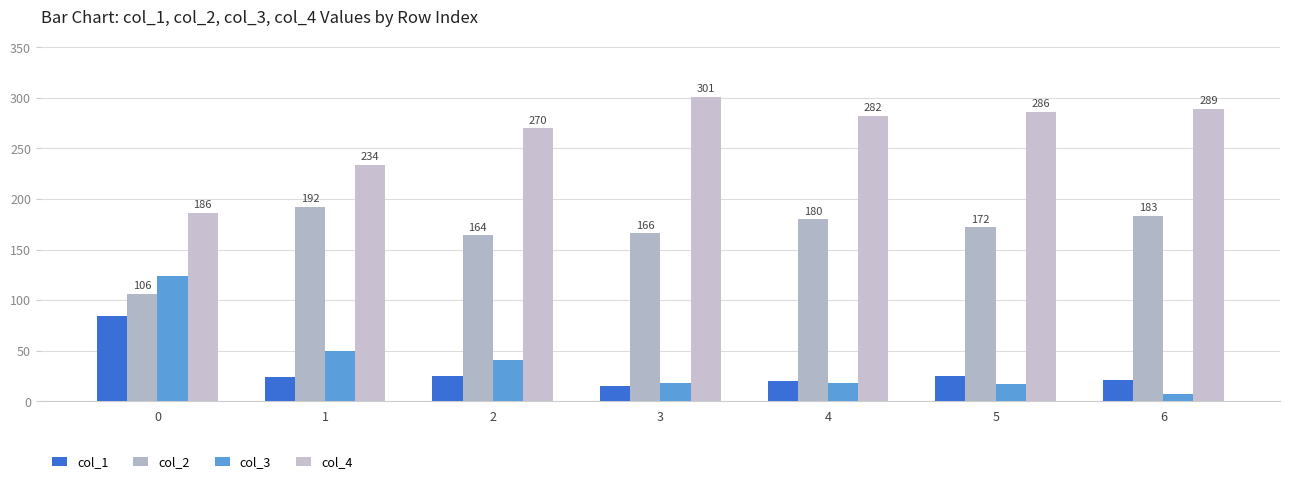

What is the average value of the col_2 series?

166